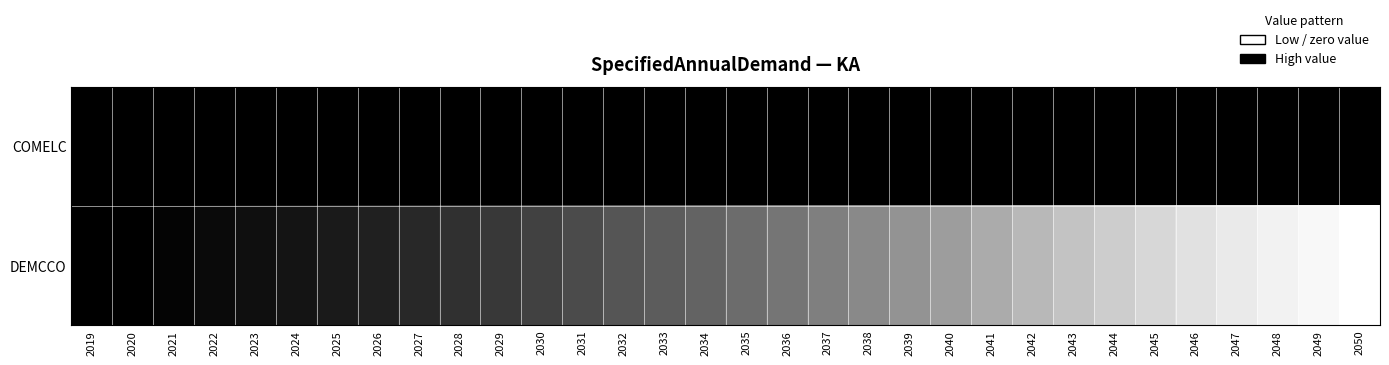

What is the total value across all series at 2024?

0.1